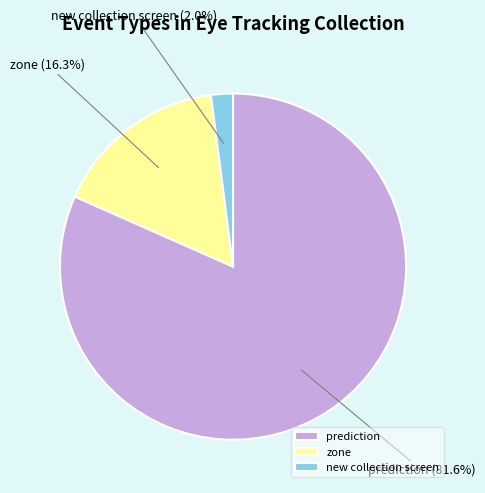

What is the largest slice in the pie chart?

prediction